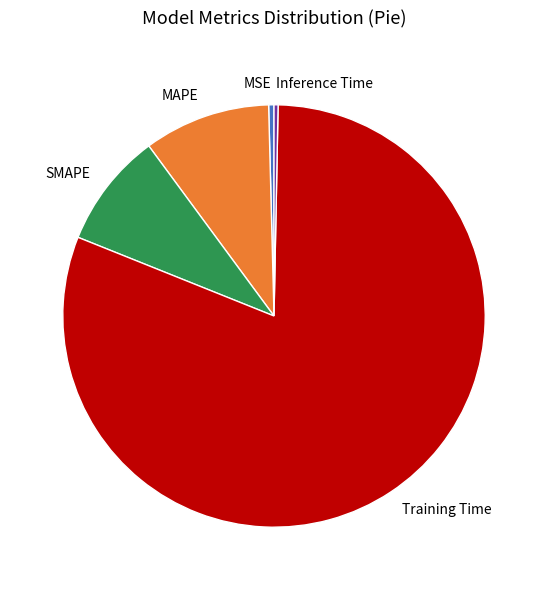

Is the sum of SMAPE and MAPE greater than half?

No